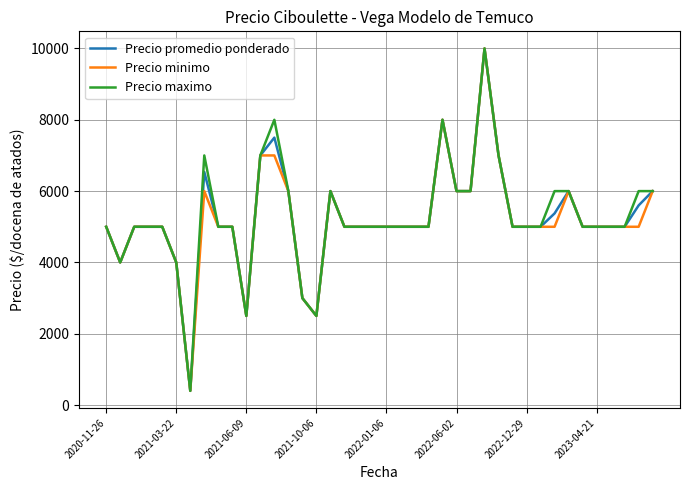

What is the lowest value of the Precio promedio ponderado series?

400